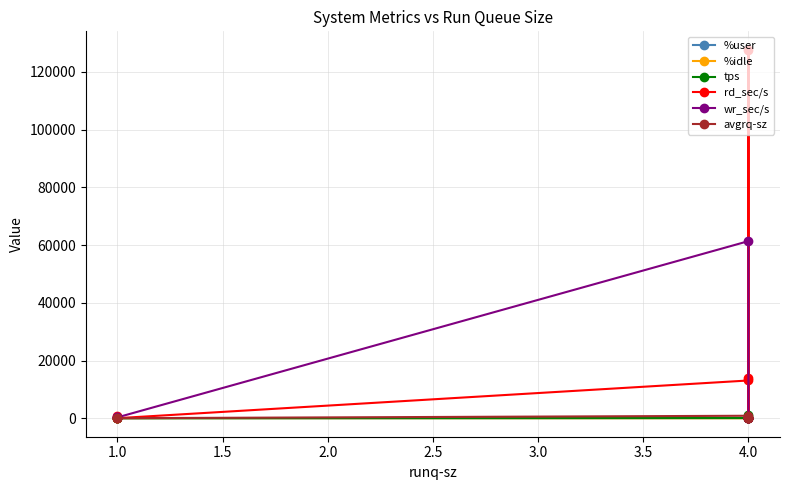

At 4.0, list the series in order from smallest to largest.

%idle, %user, tps, avgrq-sz, rd_sec/s, wr_sec/s